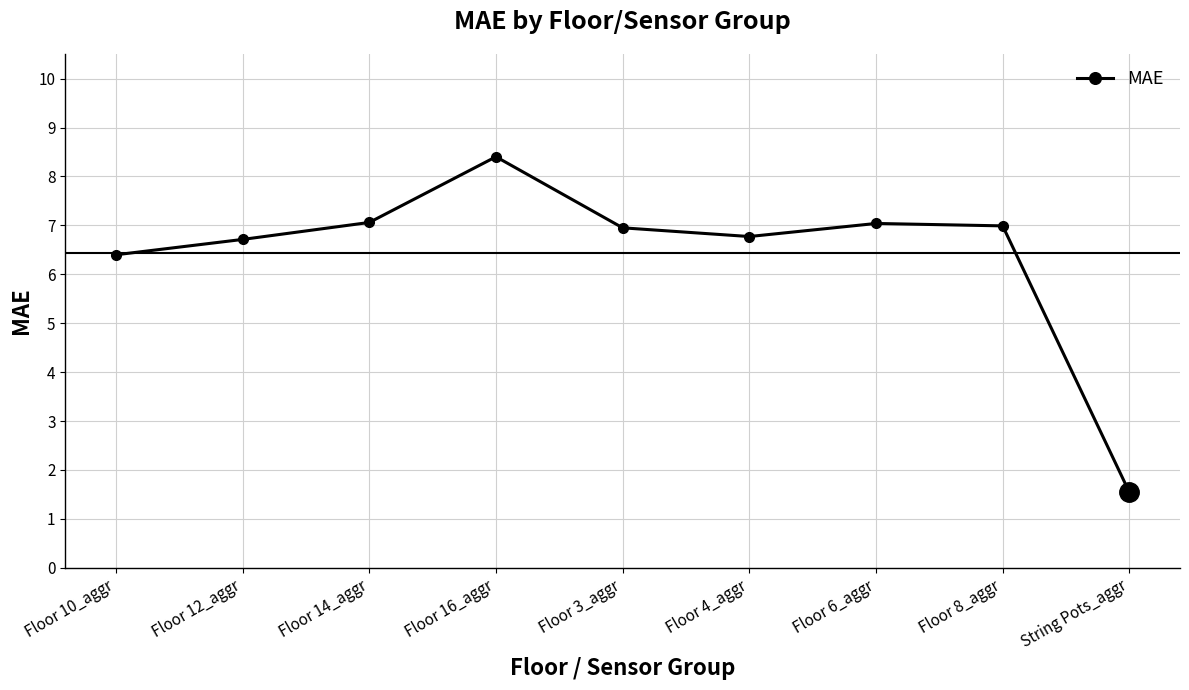

What is the difference between the values at Floor 10_aggr and Floor 14_aggr?

0.7